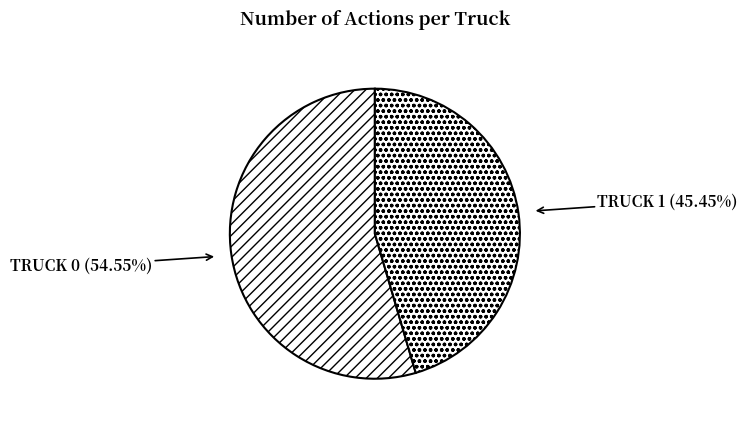

Is there any slice that represents more than half of the pie?

Yes